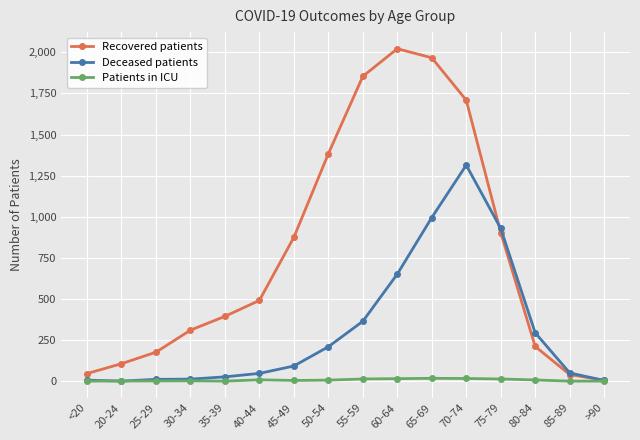

What is the value of the Recovered patients point at the 11th from the left?

1967